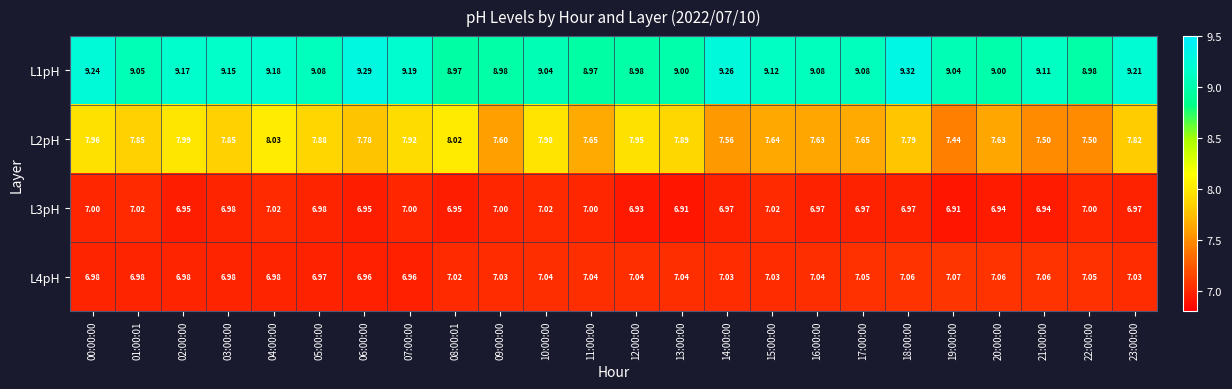

Between 21:00:00 and 23:00:00, which series saw the biggest shift?

L2pH